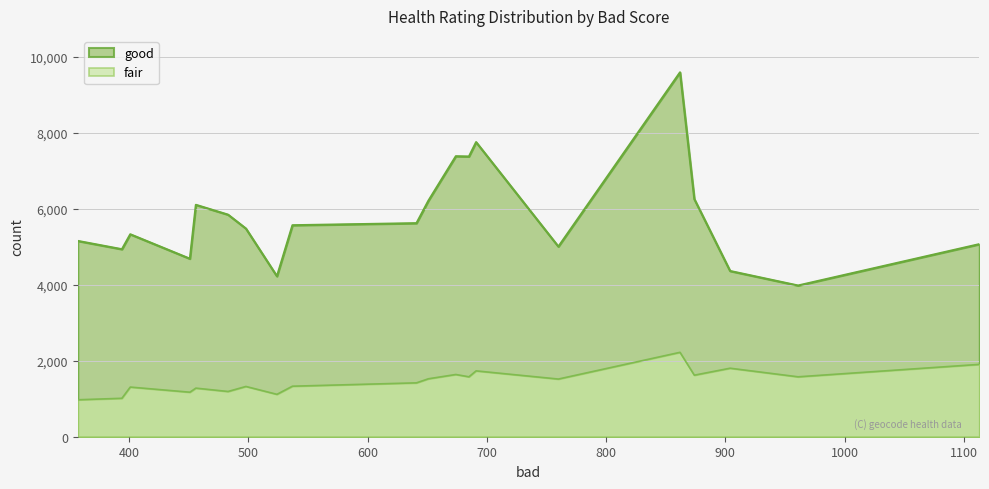

What is the total value across all series at 451?

5854